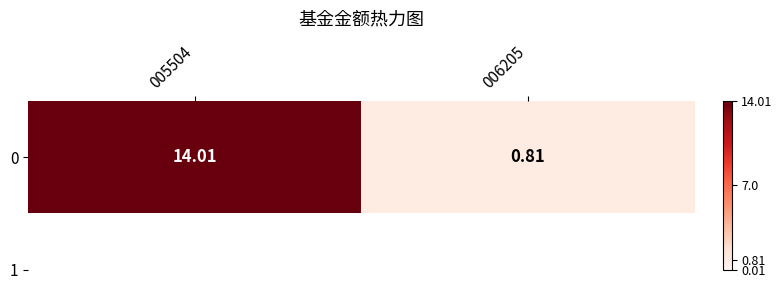

List the labels in order of value, smallest first.

006205, 005504